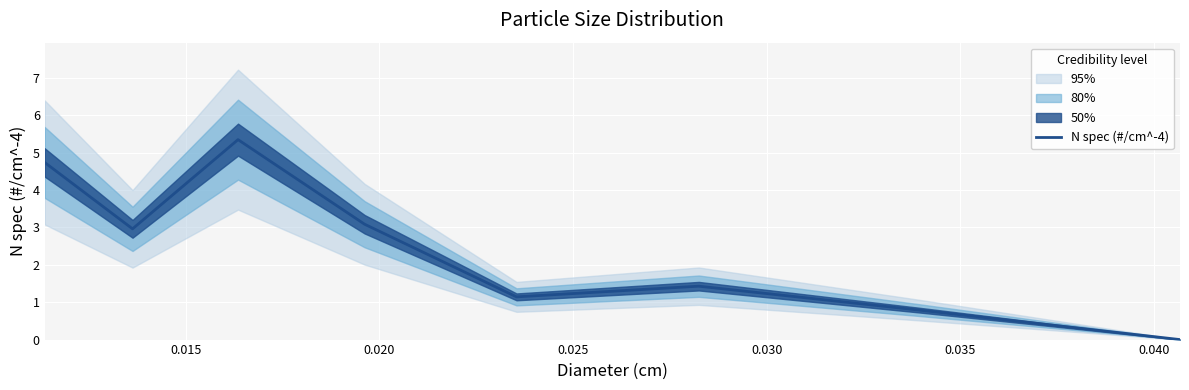

How many series are shown in this chart?

1